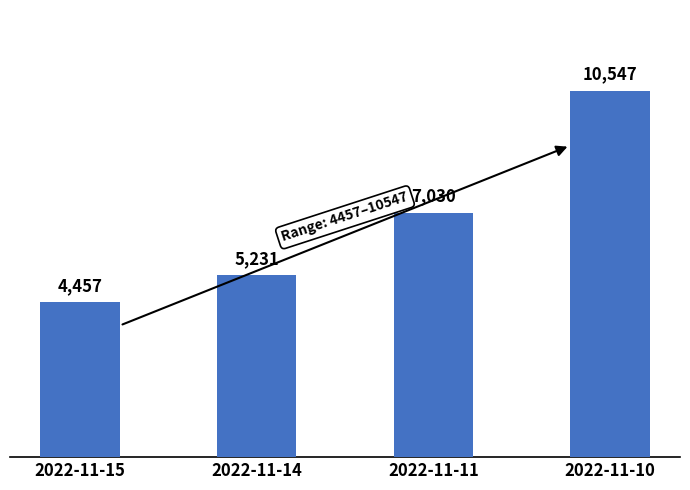

What is the ratio of the value at 2022-11-10 to the value at 2022-11-15?

2.4